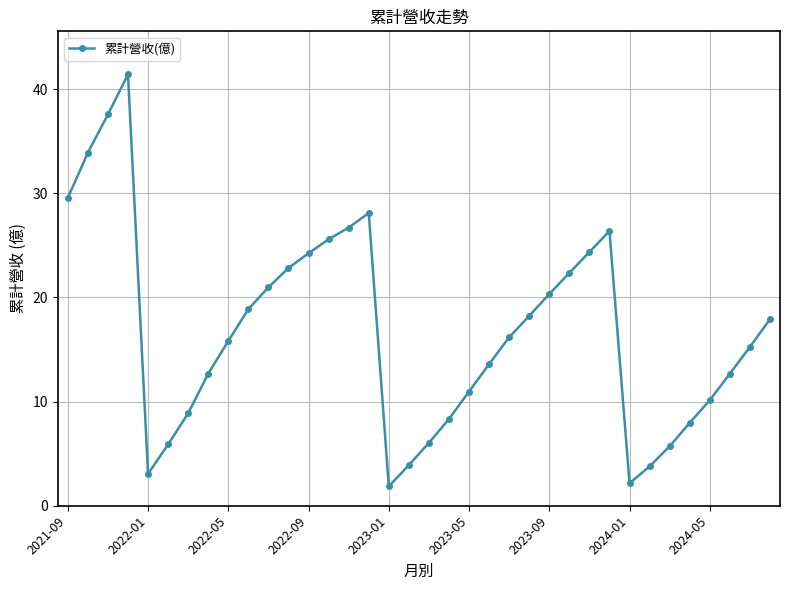

What is the greatest value displayed?

41.4